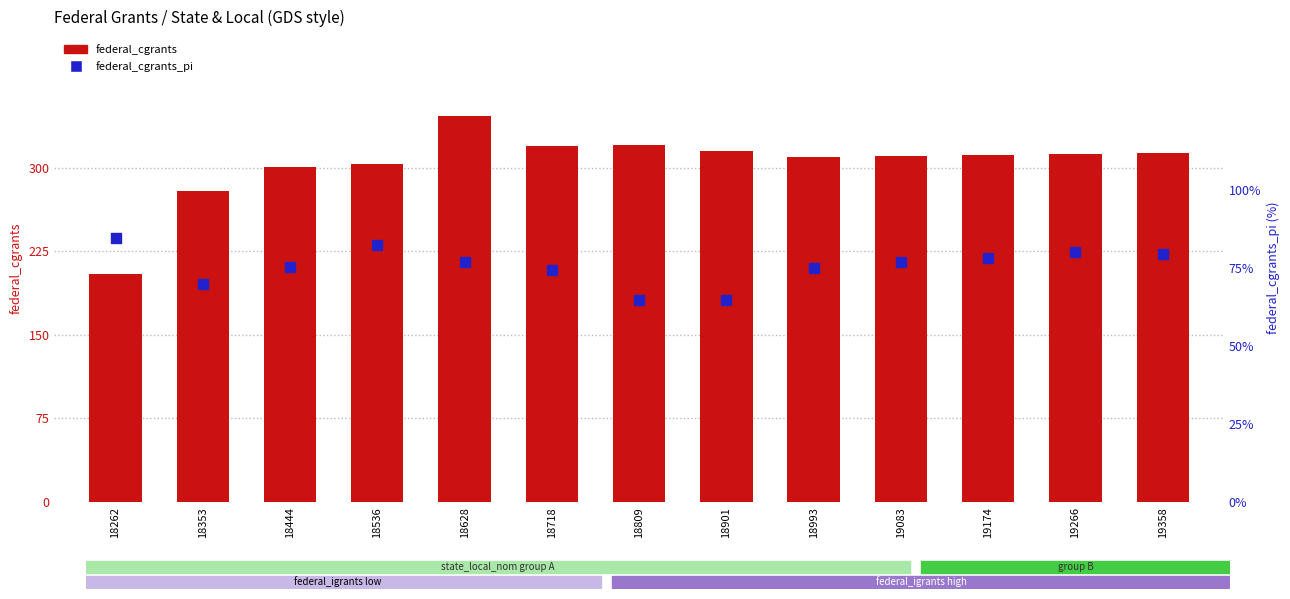

At which category is the sum across all series the highest?

18628